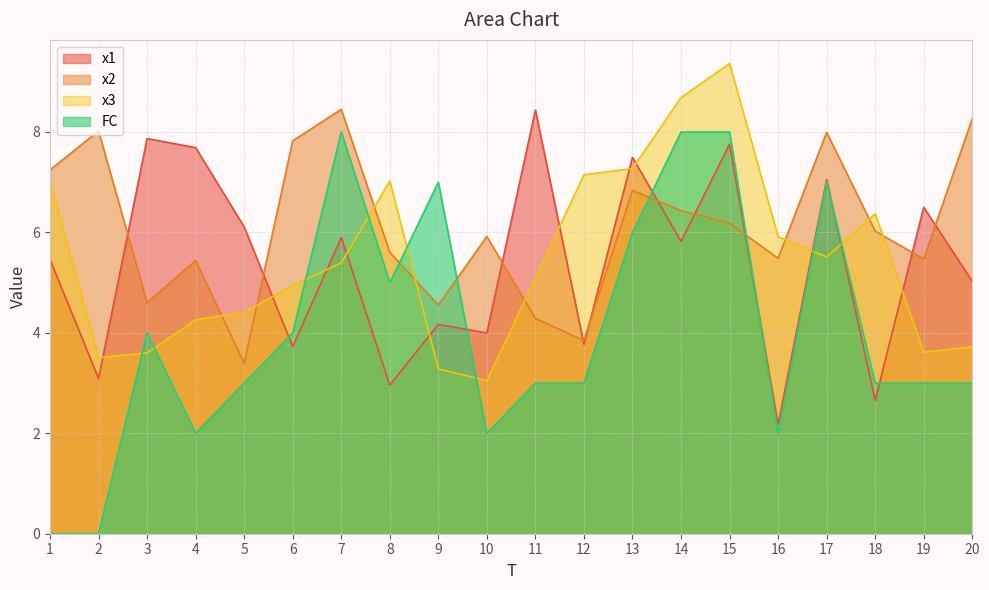

At which label does x2 first exceed 6?

1